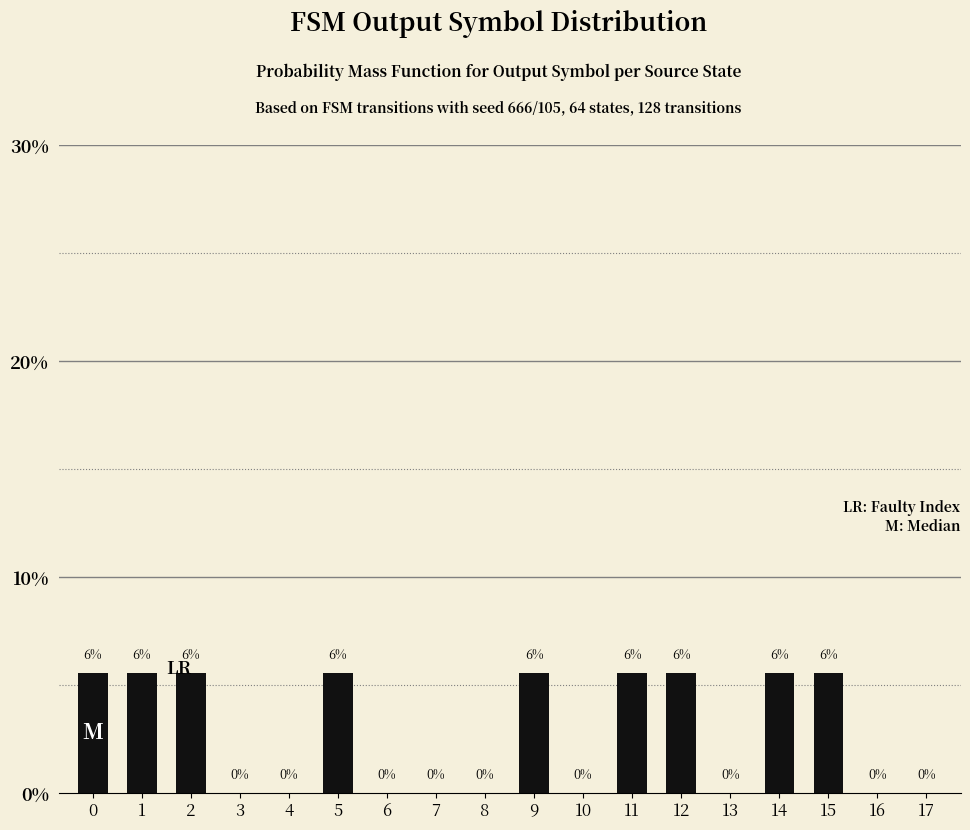

What is the average value?

2.8